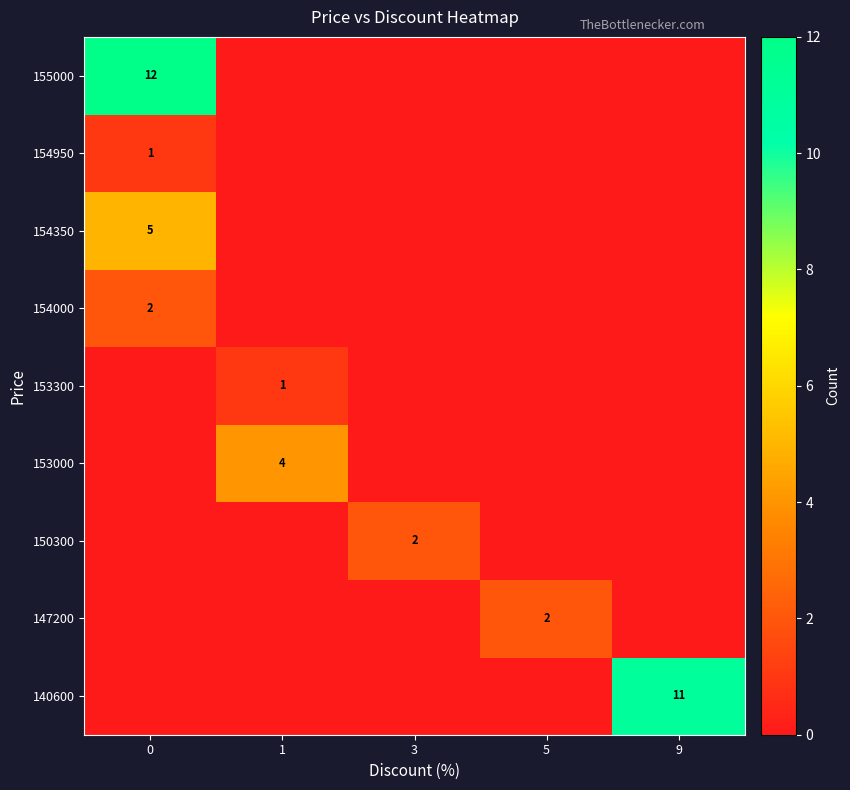

Is it true that 154350 equals 2 at 0?

False